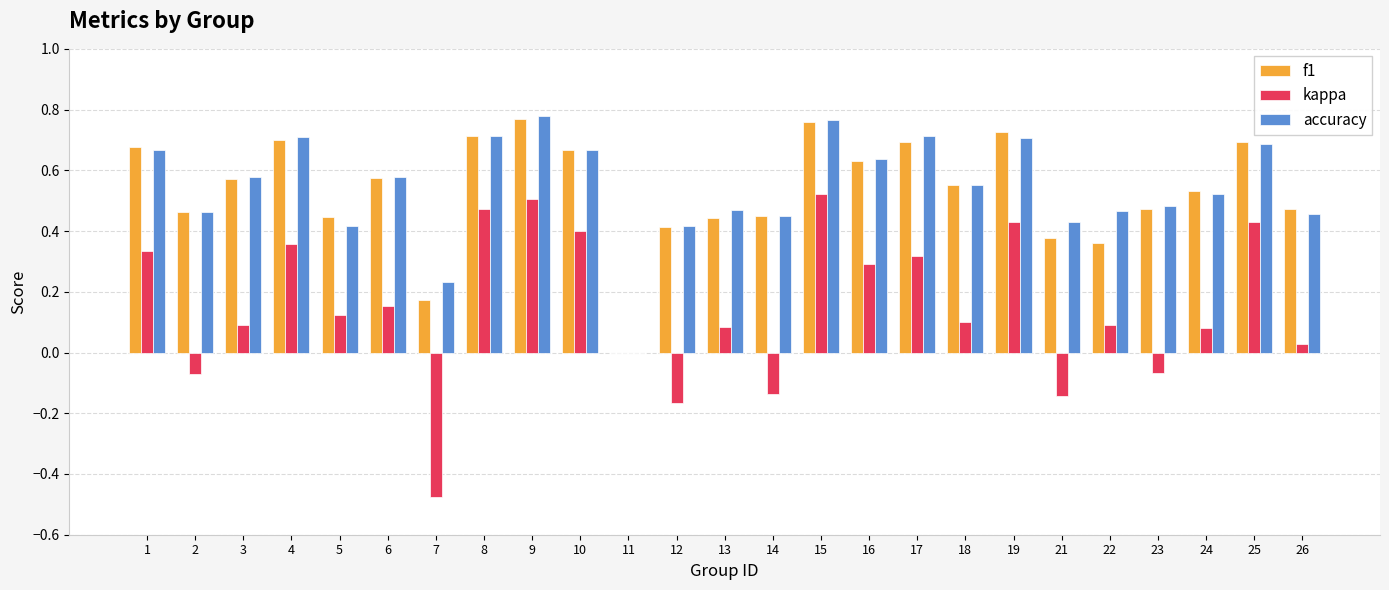

How many positive values does the accuracy series have?

24